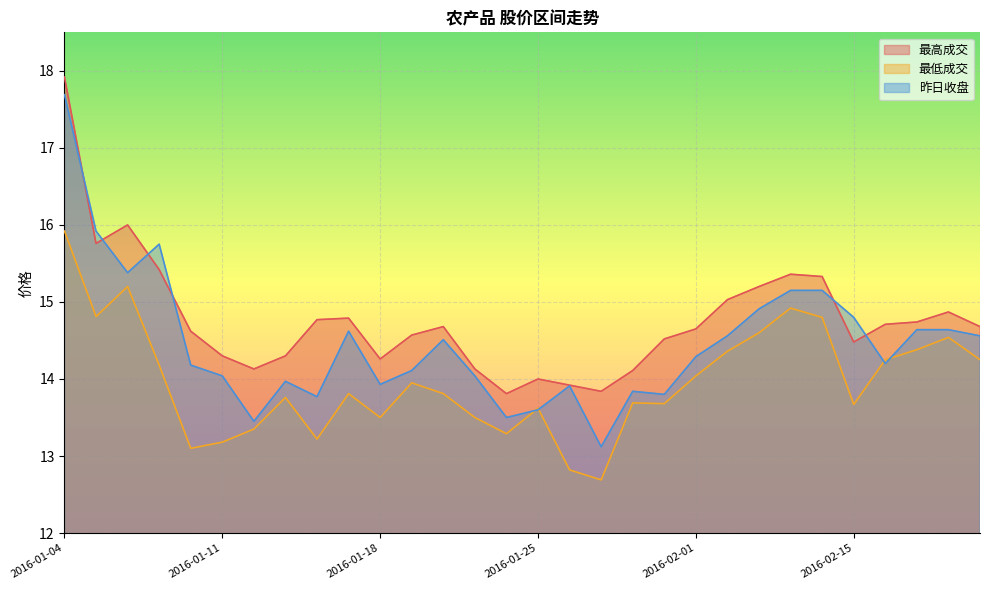

Reading left to right, transcribe all the data shown in this chart.

最高成交: 2016-01-04=17.9	2016-01-05=15.8	2016-01-06=16.0	2016-01-07=15.4	2016-01-08=14.6	2016-01-11=14.3	2016-01-12=14.1	2016-01-13=14.3	2016-01-14=14.8	2016-01-15=14.8	2016-01-18=14.3	2016-01-19=14.6	2016-01-20=14.7	2016-01-21=14.1	2016-01-22=13.8	2016-01-25=14.0	2016-01-26=13.9	2016-01-27=13.8	2016-01-28=14.1	2016-01-29=14.5	2016-02-01=14.7	2016-02-02=15.0	2016-02-03=15.2	2016-02-04=15.4	2016-02-05=15.3	2016-02-15=14.5	2016-02-16=14.7	2016-02-17=14.7	2016-02-18=14.9	2016-02-19=14.7
最低成交: 2016-01-04=15.9	2016-01-05=14.8	2016-01-06=15.2	2016-01-07=14.2	2016-01-08=13.1	2016-01-11=13.2	2016-01-12=13.3	2016-01-13=13.8	2016-01-14=13.2	2016-01-15=13.8	2016-01-18=13.5	2016-01-19=13.9	2016-01-20=13.8	2016-01-21=13.5	2016-01-22=13.3	2016-01-25=13.6	2016-01-26=12.8	2016-01-27=12.7	2016-01-28=13.7	2016-01-29=13.7	2016-02-01=14.0	2016-02-02=14.4	2016-02-03=14.6	2016-02-04=14.9	2016-02-05=14.8	2016-02-15=13.7	2016-02-16=14.2	2016-02-17=14.4	2016-02-18=14.5	2016-02-19=14.2
昨日收盘: 2016-01-04=17.7	2016-01-05=15.9	2016-01-06=15.4	2016-01-07=15.8	2016-01-08=14.2	2016-01-11=14.0	2016-01-12=13.4	2016-01-13=14.0	2016-01-14=13.8	2016-01-15=14.6	2016-01-18=13.9	2016-01-19=14.1	2016-01-20=14.5	2016-01-21=14.0	2016-01-22=13.5	2016-01-25=13.6	2016-01-26=13.9	2016-01-27=13.1	2016-01-28=13.8	2016-01-29=13.8	2016-02-01=14.3	2016-02-02=14.6	2016-02-03=14.9	2016-02-04=15.2	2016-02-05=15.2	2016-02-15=14.8	2016-02-16=14.2	2016-02-17=14.6	2016-02-18=14.6	2016-02-19=14.6